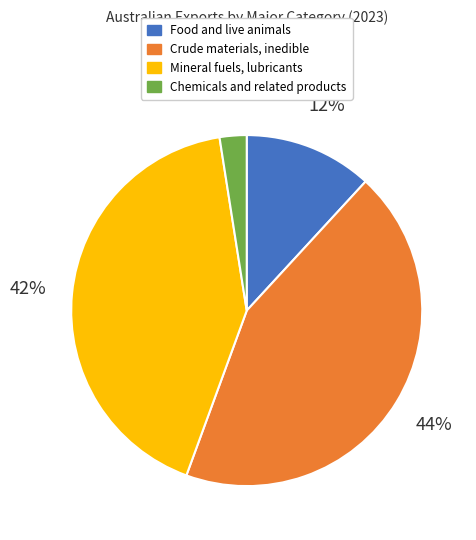

Combined, do Mineral fuels, lubricants and Food and live animals account for over 50%?

Yes